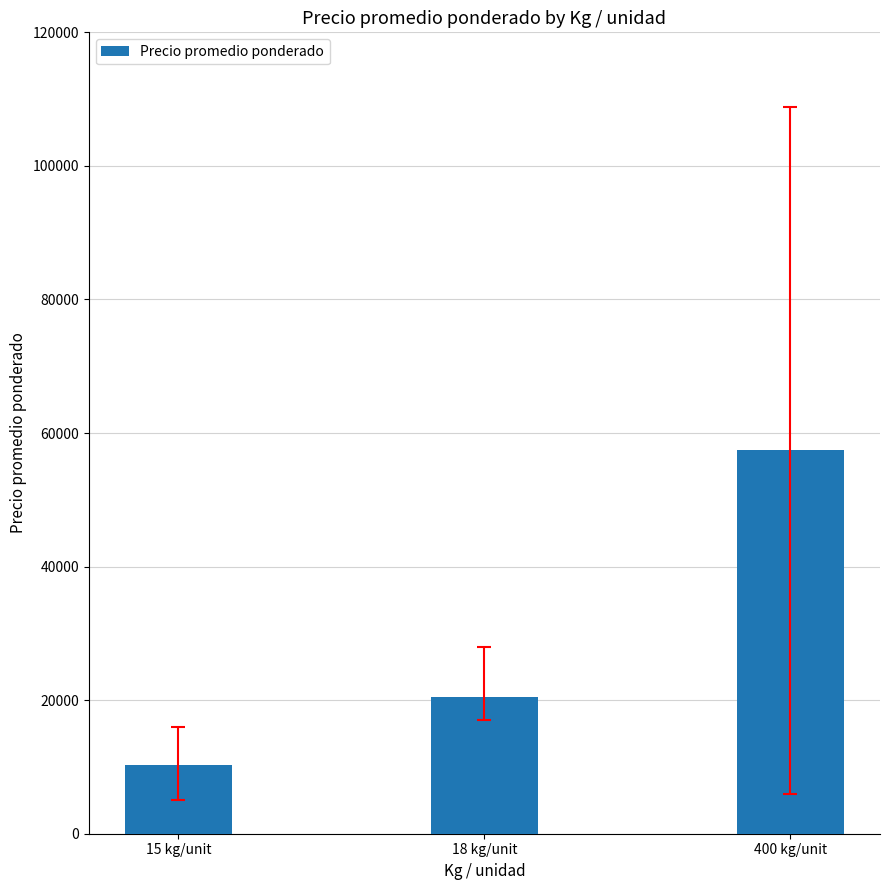

How many distinct data groups are displayed?

1